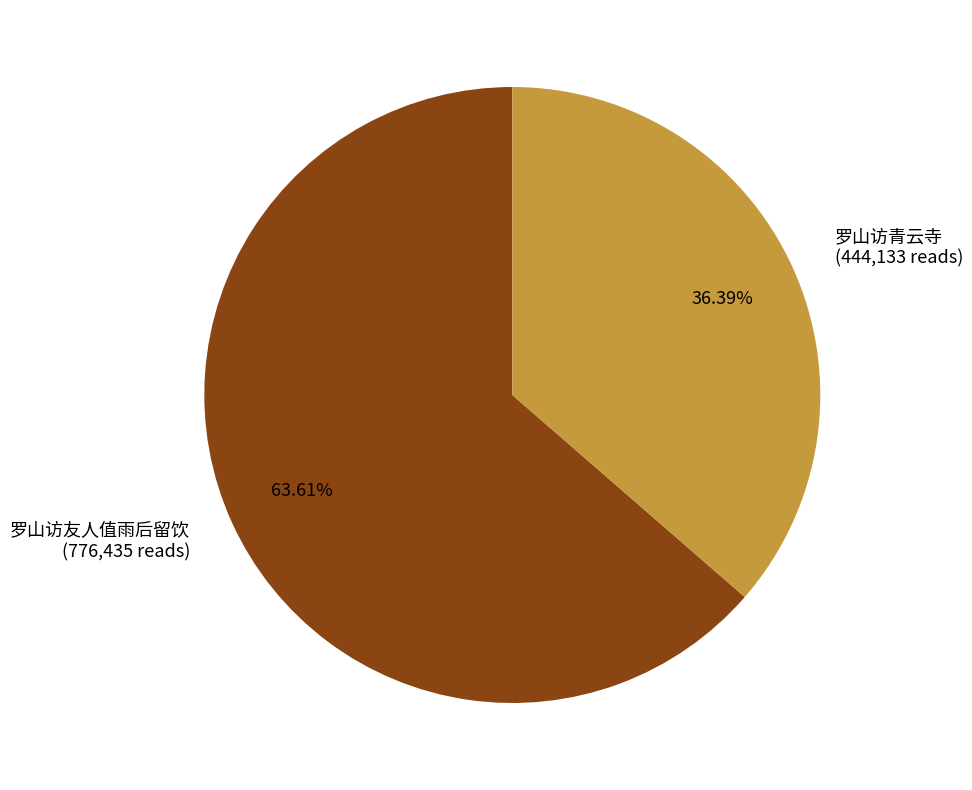

Between 罗山访青云寺 and 罗山访友人值雨后留饮, which is larger?

罗山访友人值雨后留饮